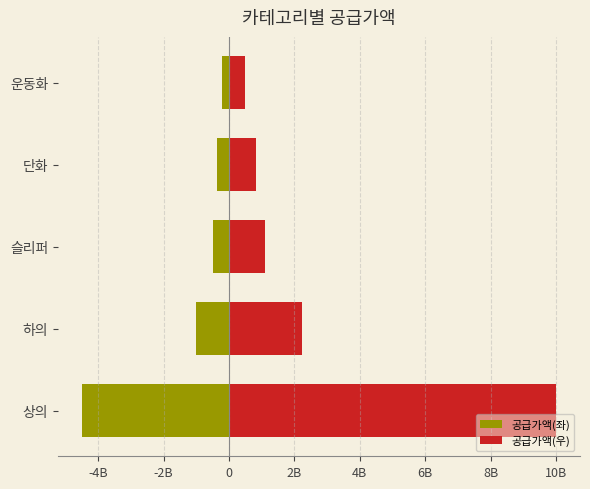

What is the total value across all series at 슬리퍼?

605162250